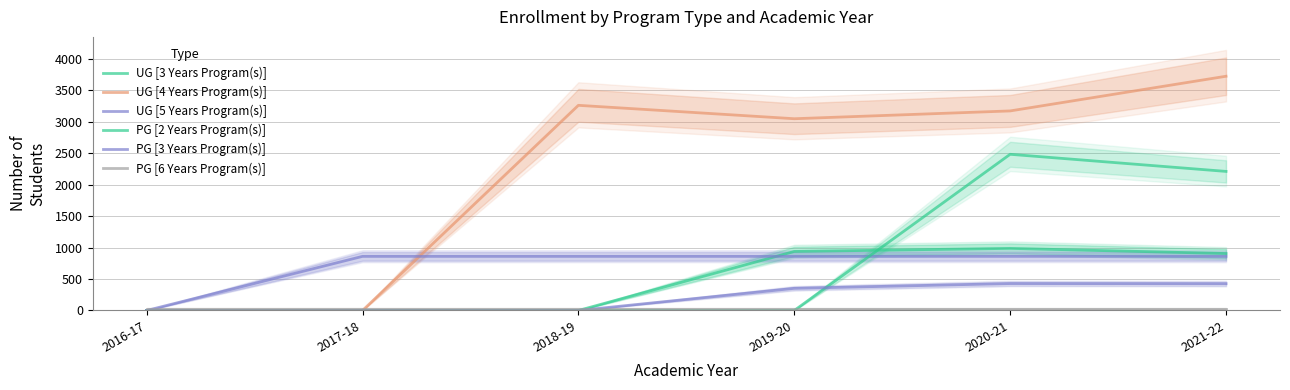

Is the value of PG [2 Years Program(s)] at 2021-22 greater than the value of UG [3 Years Program(s)] at 2021-22?

Yes